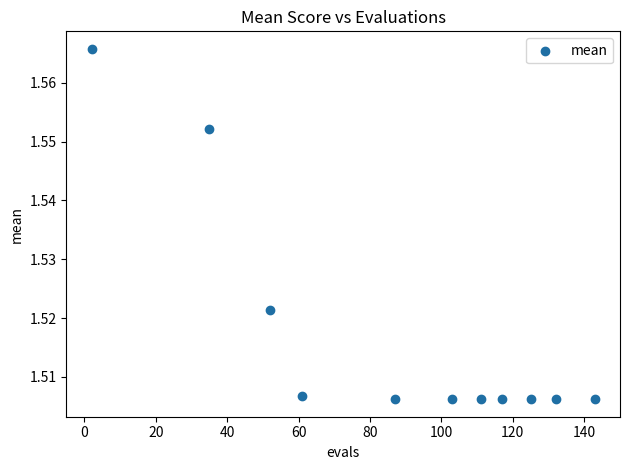

What is the range of X values (max minus min)?

141.0